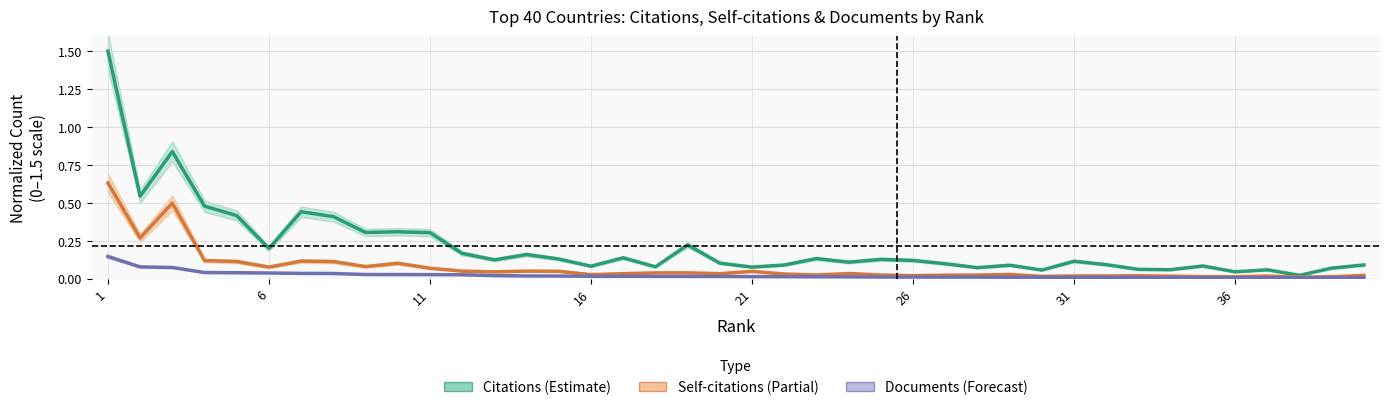

True or false: Documents has a value of 0.0 at 14.

False